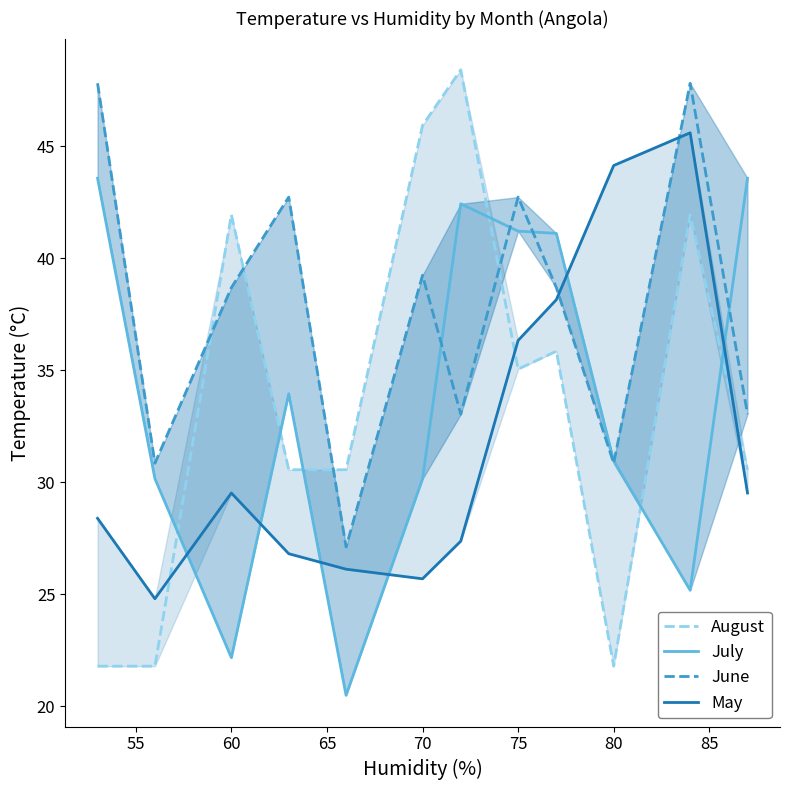

Reading left to right, transcribe all the data shown in this chart.

August: 21.8	21.8	42.0	30.6	30.6	45.9	48.4	35.1	35.9	21.8	42.0	30.6
July: 43.6	30.2	22.2	34.0	20.5	30.2	42.4	41.2	41.1	31.0	25.2	43.6
June: 47.8	30.9	38.7	42.7	27.1	39.2	33.0	42.7	38.7	30.9	47.8	33.0
May: 28.4	24.8	29.5	26.8	26.1	25.7	27.4	36.3	38.2	44.1	45.6	29.5